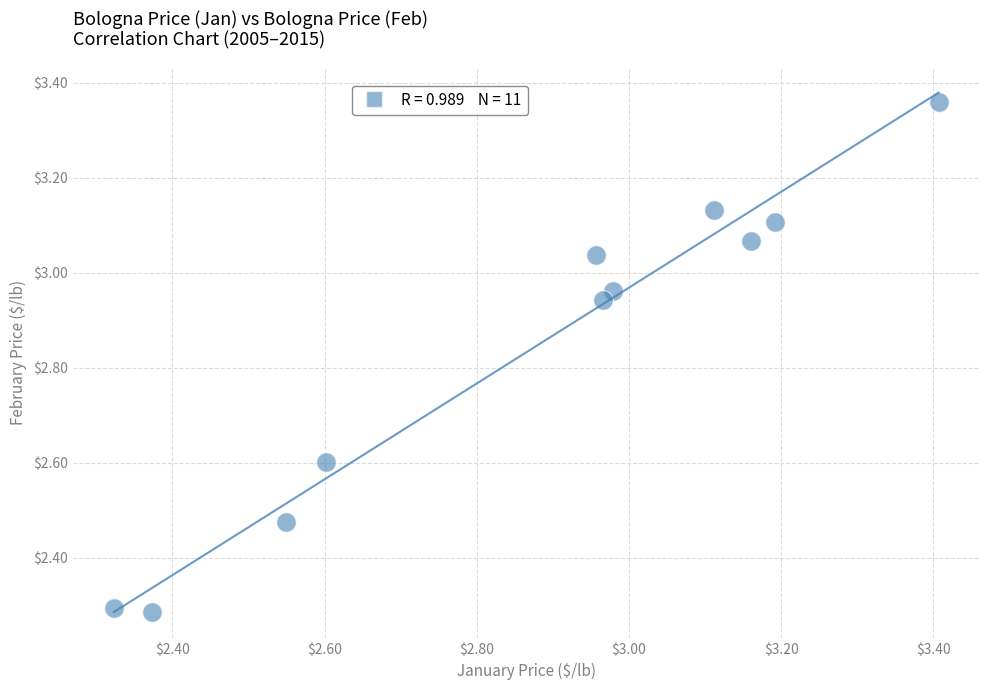

What is the range of Y values (max minus min)?

1.1